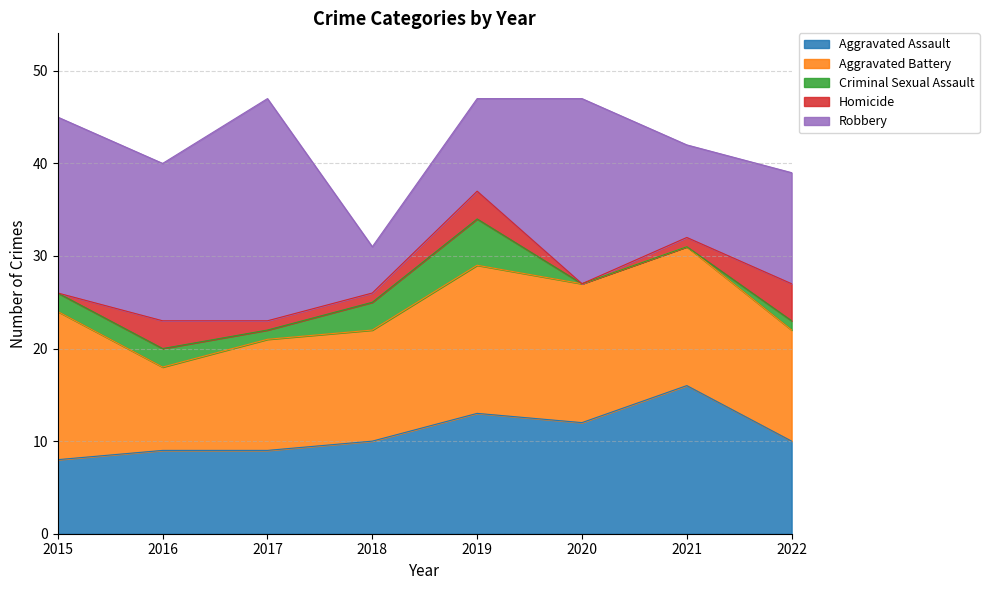

Reading left to right, list all the values displayed in this chart.

Aggravated Assault: 8	9	9	10	13	12	16	10
Aggravated Battery: 16	9	12	12	16	15	15	12
Criminal Sexual Assault: 2	2	1	3	5	0	0	1
Homicide: 0	3	1	1	3	0	1	4
Robbery: 19	17	24	5	10	20	10	12